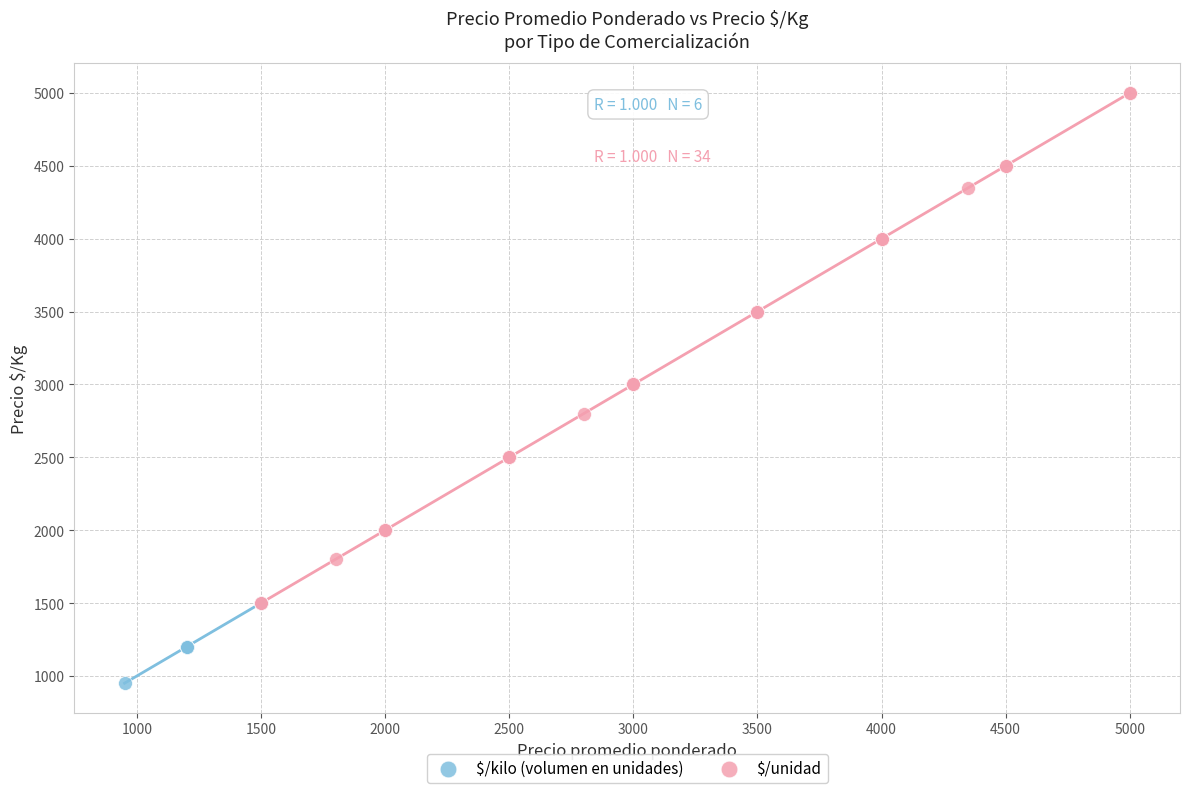

Which series reaches the maximum Y coordinate?

$/unidad